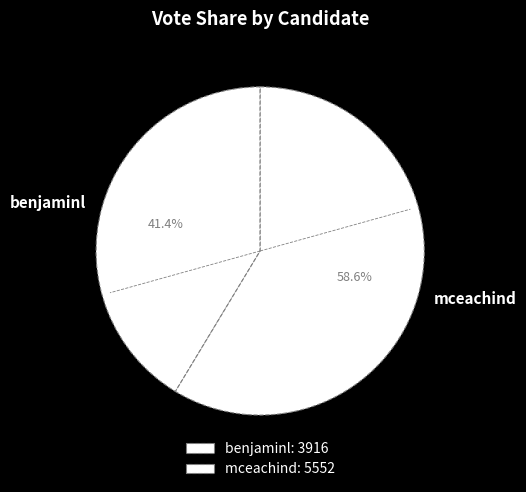

Which slice is the largest?

mceachind